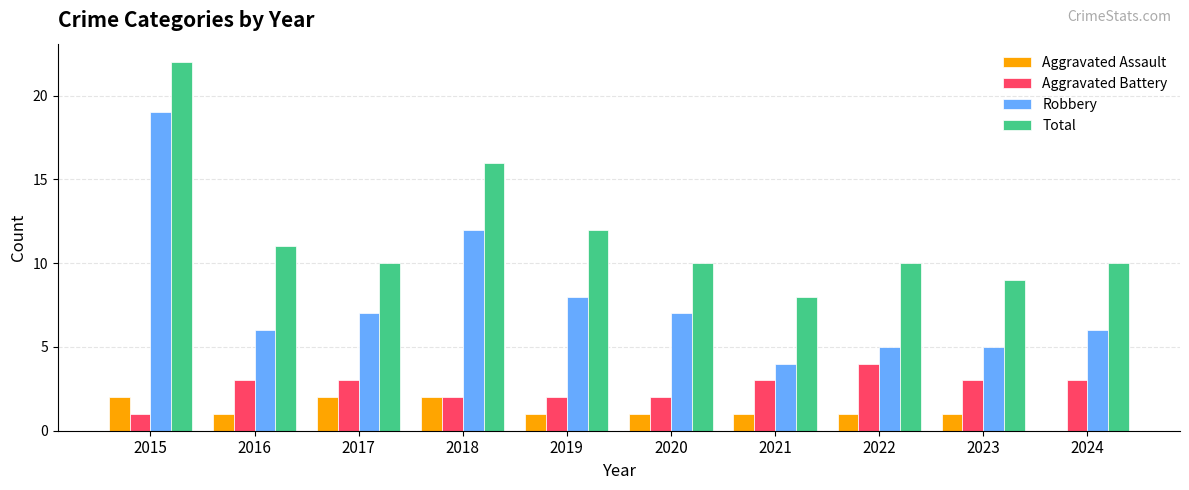

The value of Aggravated Battery at 2022 is 2. True or false?

False